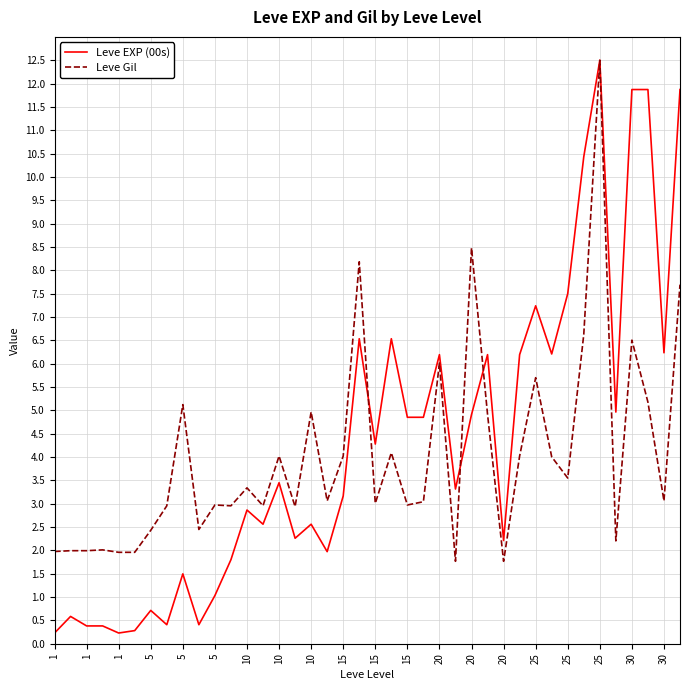

What is the maximum value for Leve EXP (00s)?

12.5